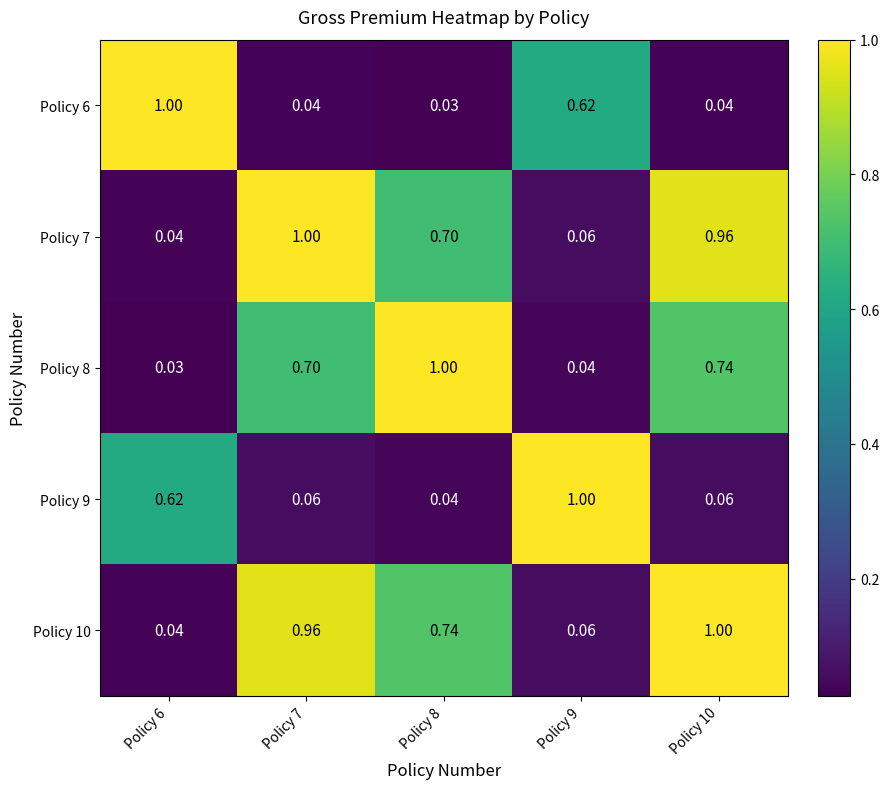

Is the value of Policy 9 at Policy 10 greater than the value of Policy 7 at Policy 7?

No